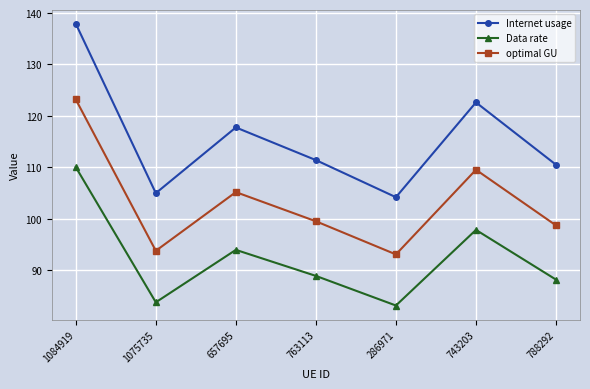

True or false: Internet usage and optimal GU intersect in this chart.

False